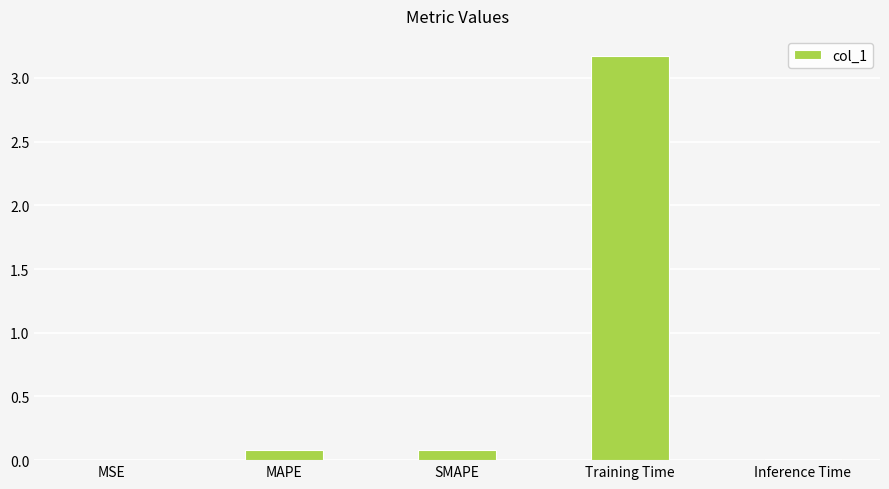

Which has a higher value, Training Time or MSE?

Training Time